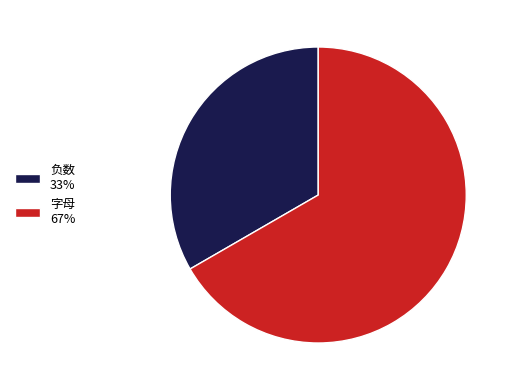

Is 负数 33% the majority of the pie?

No